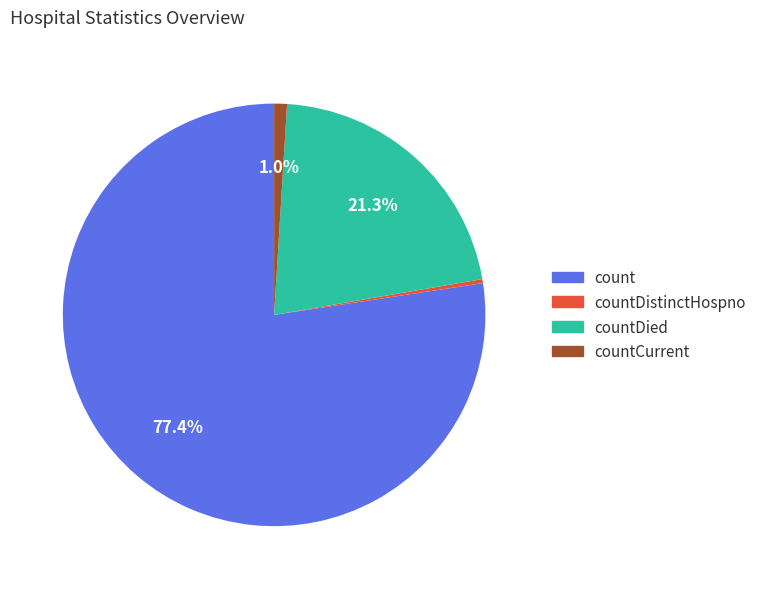

Is there any slice that represents more than half of the pie?

Yes